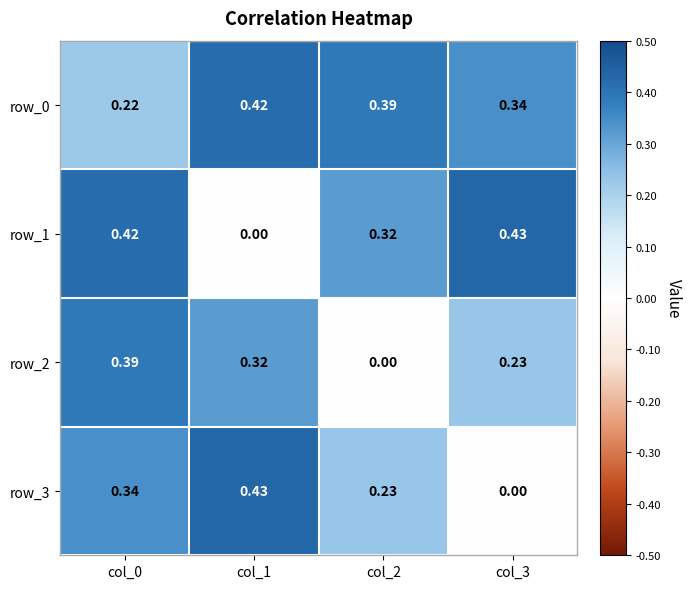

At which label is row_0 closest to 0?

col_0